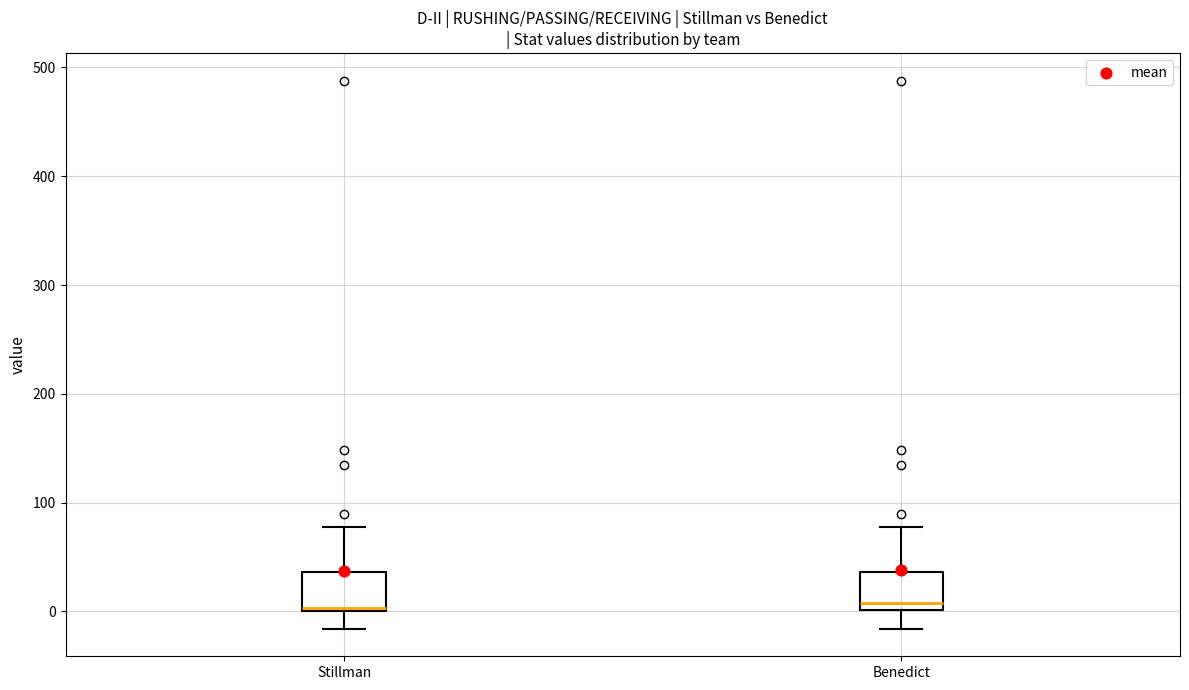

Reading left to right, transcribe this box plot: for each box, give where its median line is, the range the box spans, and where its two whiskers end, as read against the y-axis. The values are not printed on the chart, so give them approximately, as read against the axis.

Stillman: median 0, box 0 to 40, whiskers -20 to 80
Benedict: median 10, box 0 to 40, whiskers -20 to 80